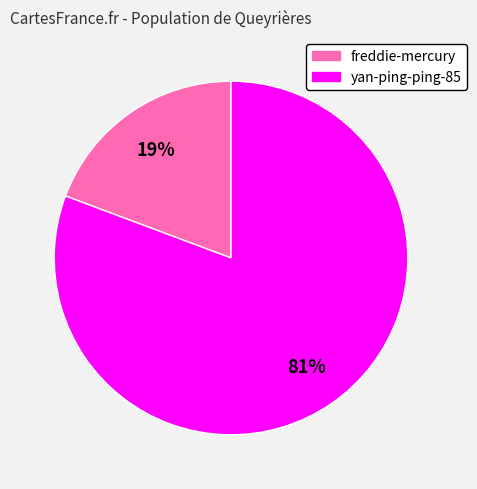

Is the sum of freddie-mercury and yan-ping-ping-85 greater than half?

Yes